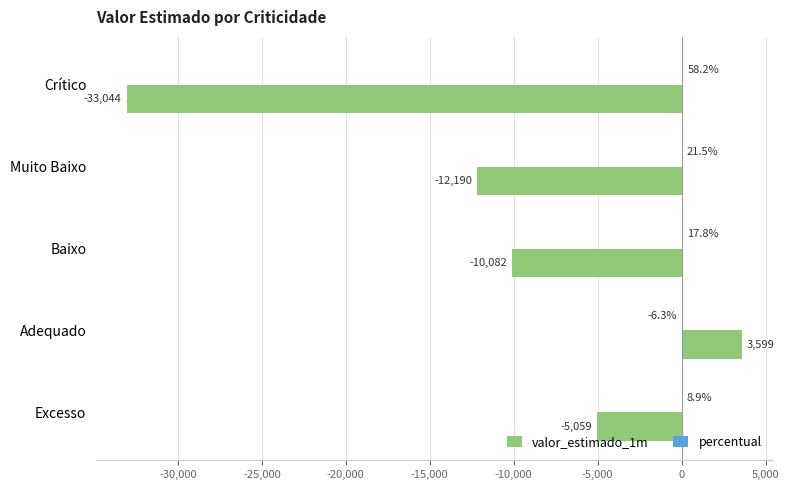

How many distinct data groups are displayed?

2